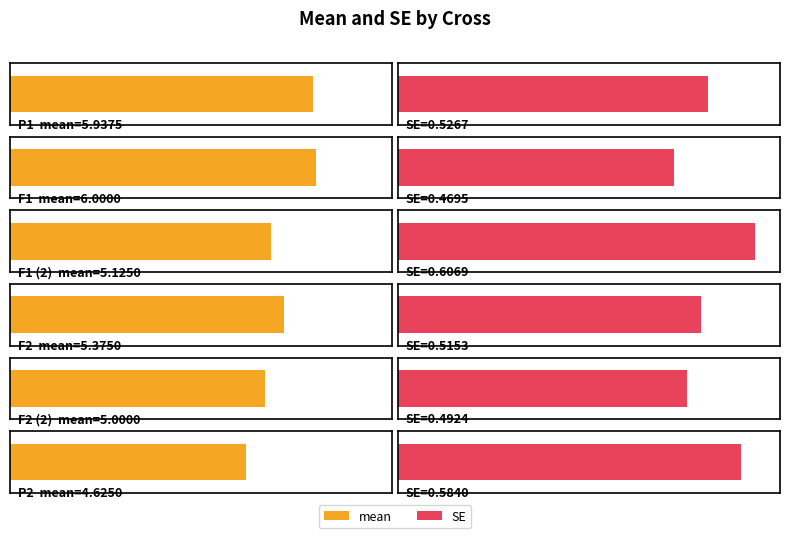

What is the lowest value of the mean series?

4.6